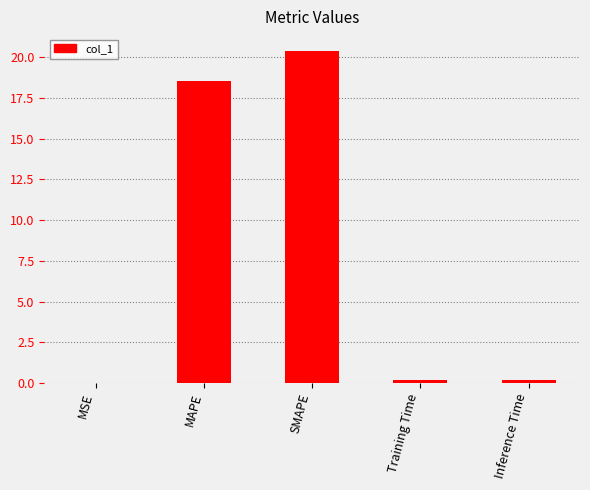

What is the sum of all values?

39.3